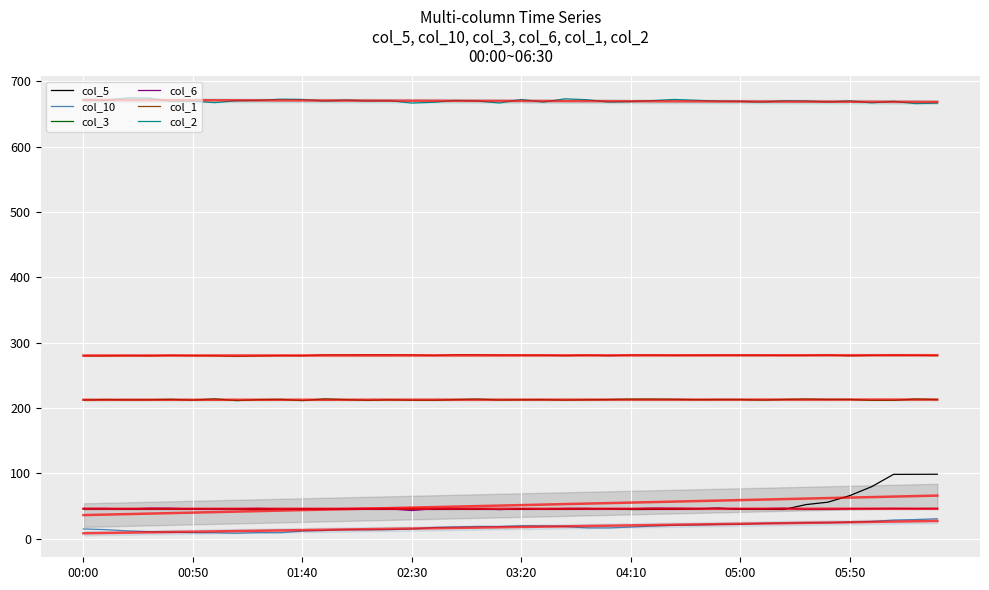

How many interior local peaks does the col_6 series have?

10